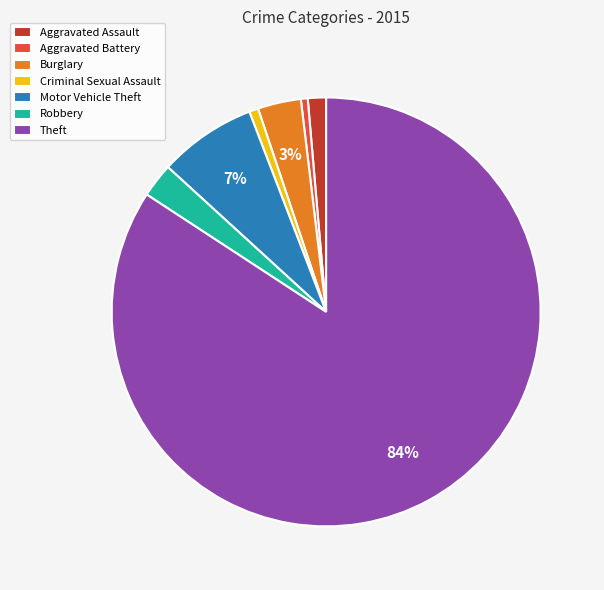

How many slices are in this pie chart?

7